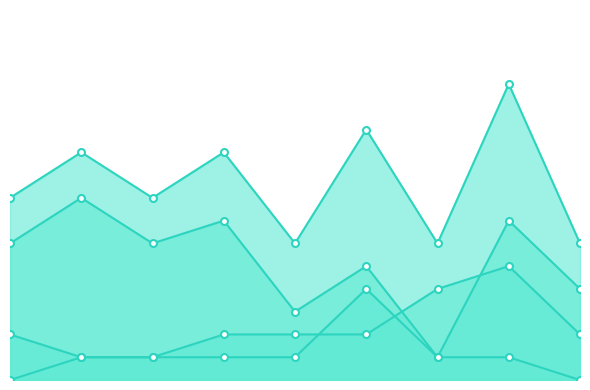

Does the chart have visible grid lines?

No